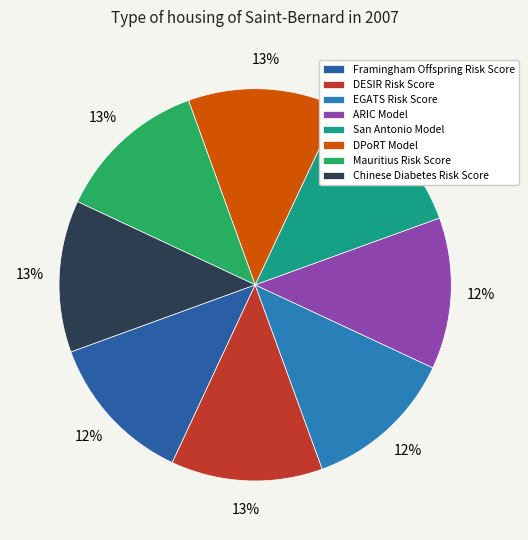

Does any single category account for the majority?

No